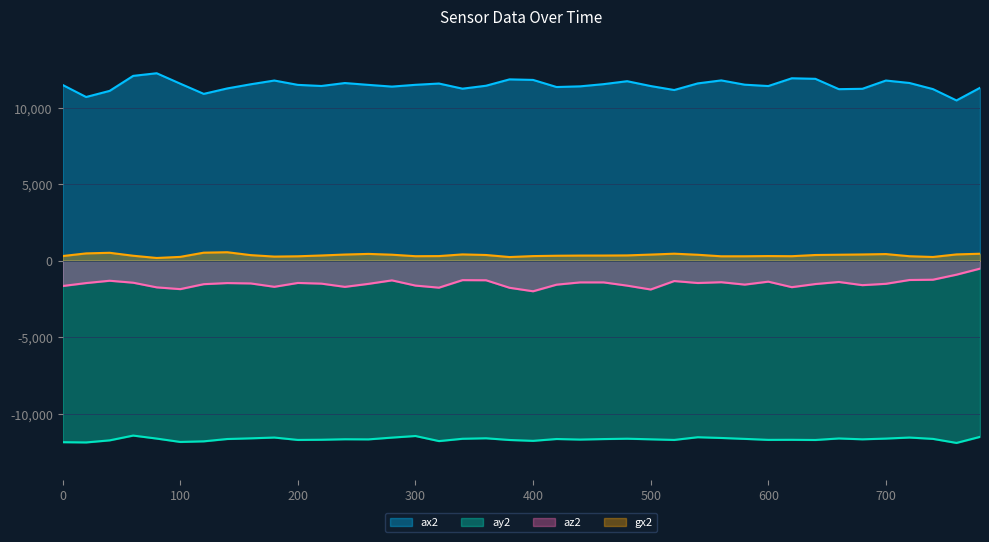

Does the chart display data point markers on the line(s)?

No